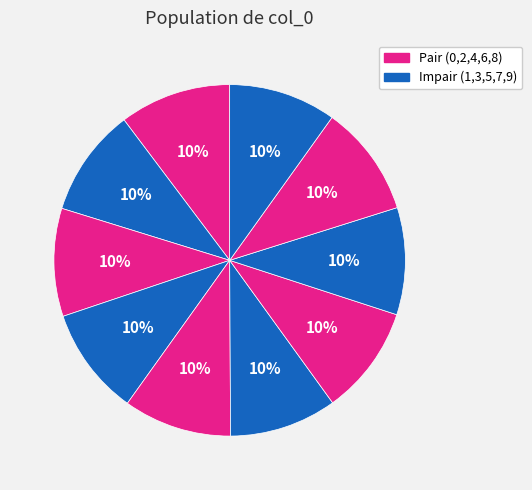

Does any single category account for the majority?

No